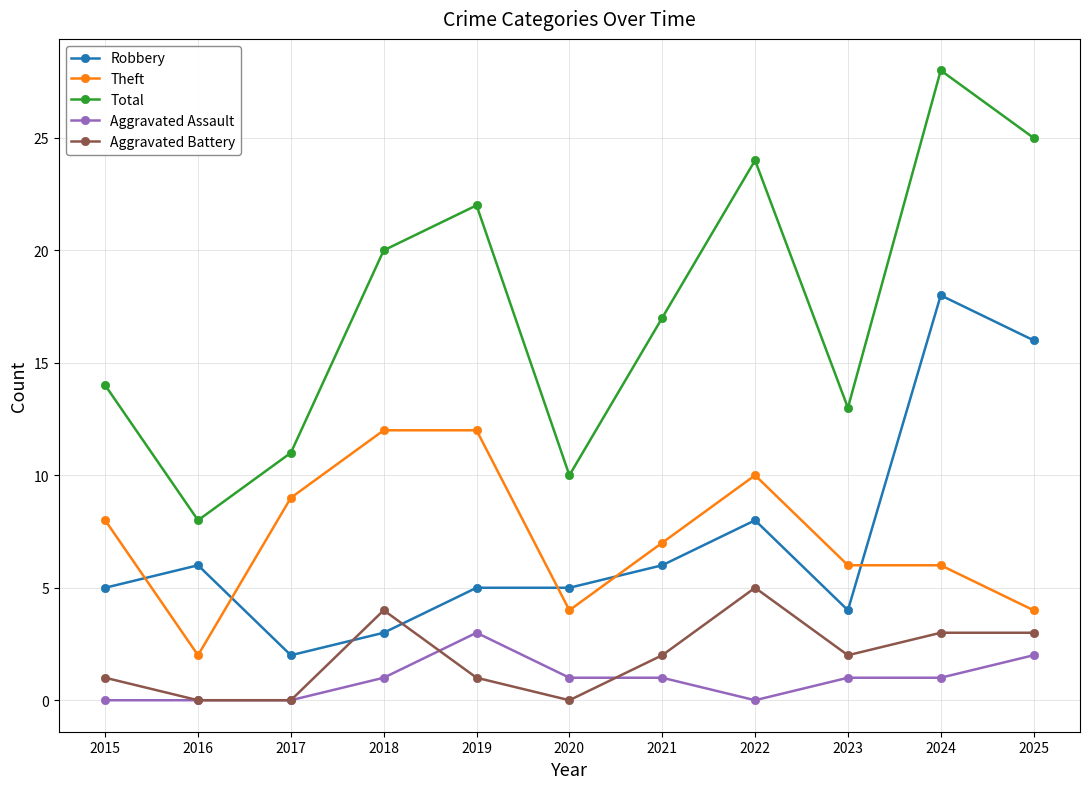

True or false: Total has a value of 8 at 2017.

False